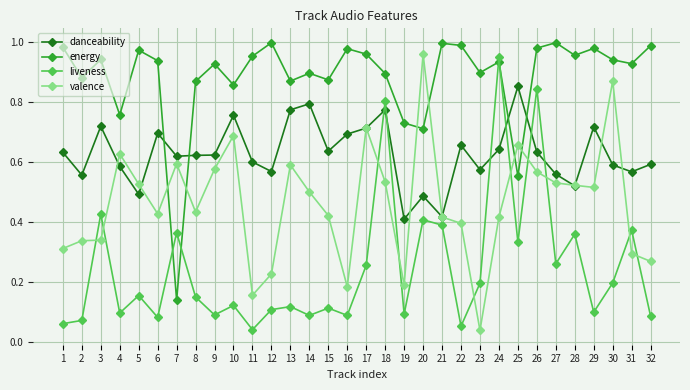

List the series in order of their overall mean, lowest first.

liveness, valence, danceability, energy